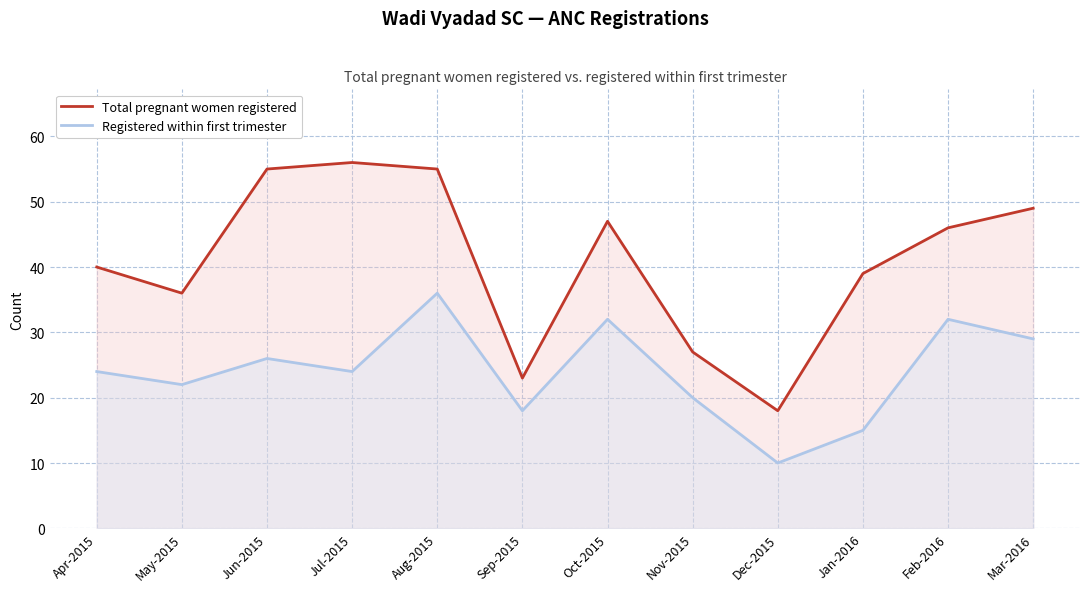

The value of Registered within first trimester at May-2015 is 22. True or false?

True